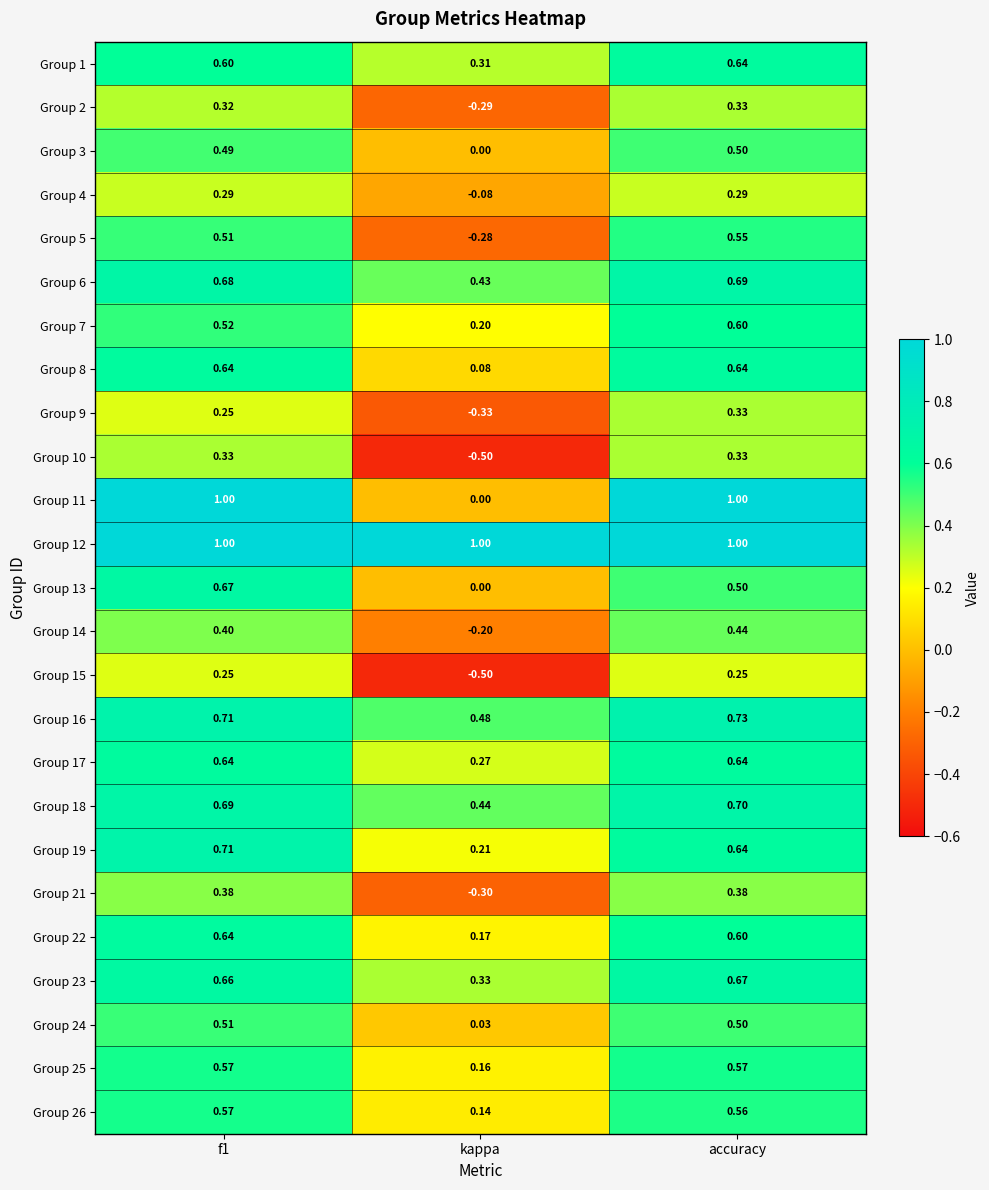

At how many categories does at least one series exceed 0?

3